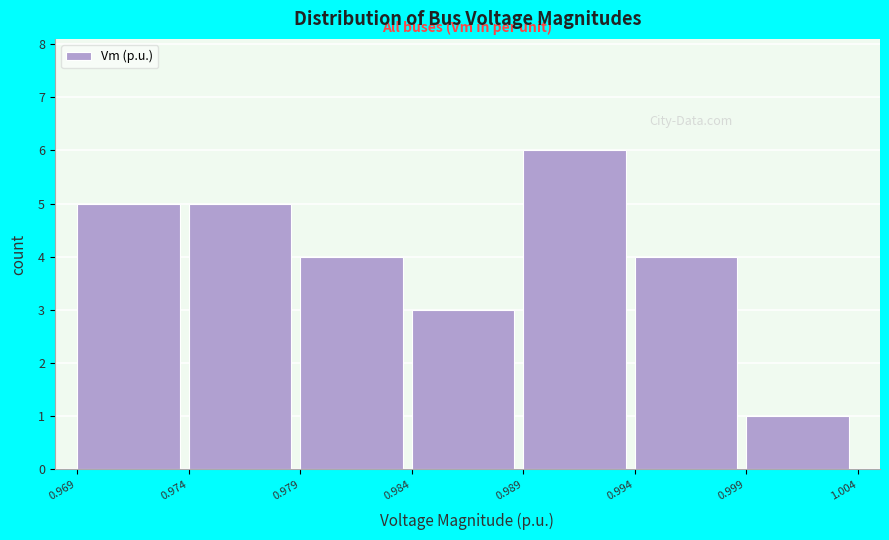

Reading left to right, transcribe this chart: for each bar, give the range it covers on the x-axis and its height. The values are not printed on the chart, so give them approximately, as read against the axis.

0.969 to 0.974: 5
0.974 to 0.979: 5
0.979 to 0.984: 4
0.984 to 0.989: 3
0.989 to 0.994: 6
0.994 to 0.999: 4
0.999 to 1.004: 1